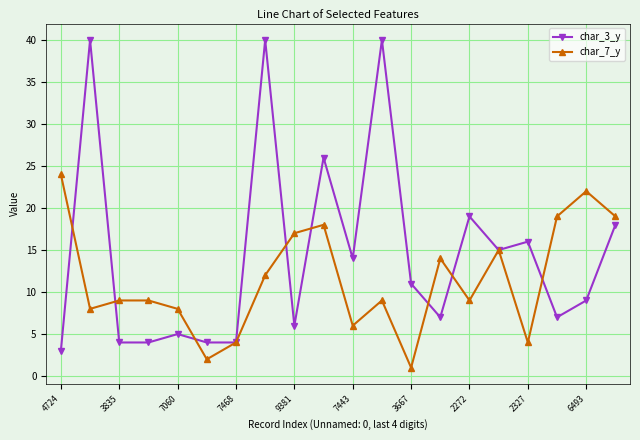

What is the greatest value displayed?

40